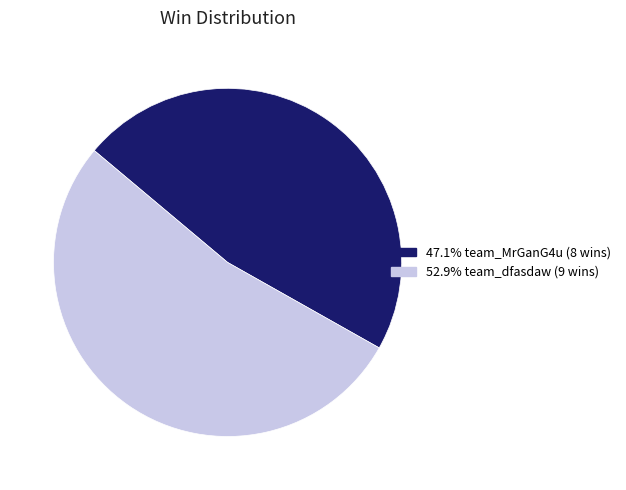

Is there any slice that represents more than half of the pie?

Yes